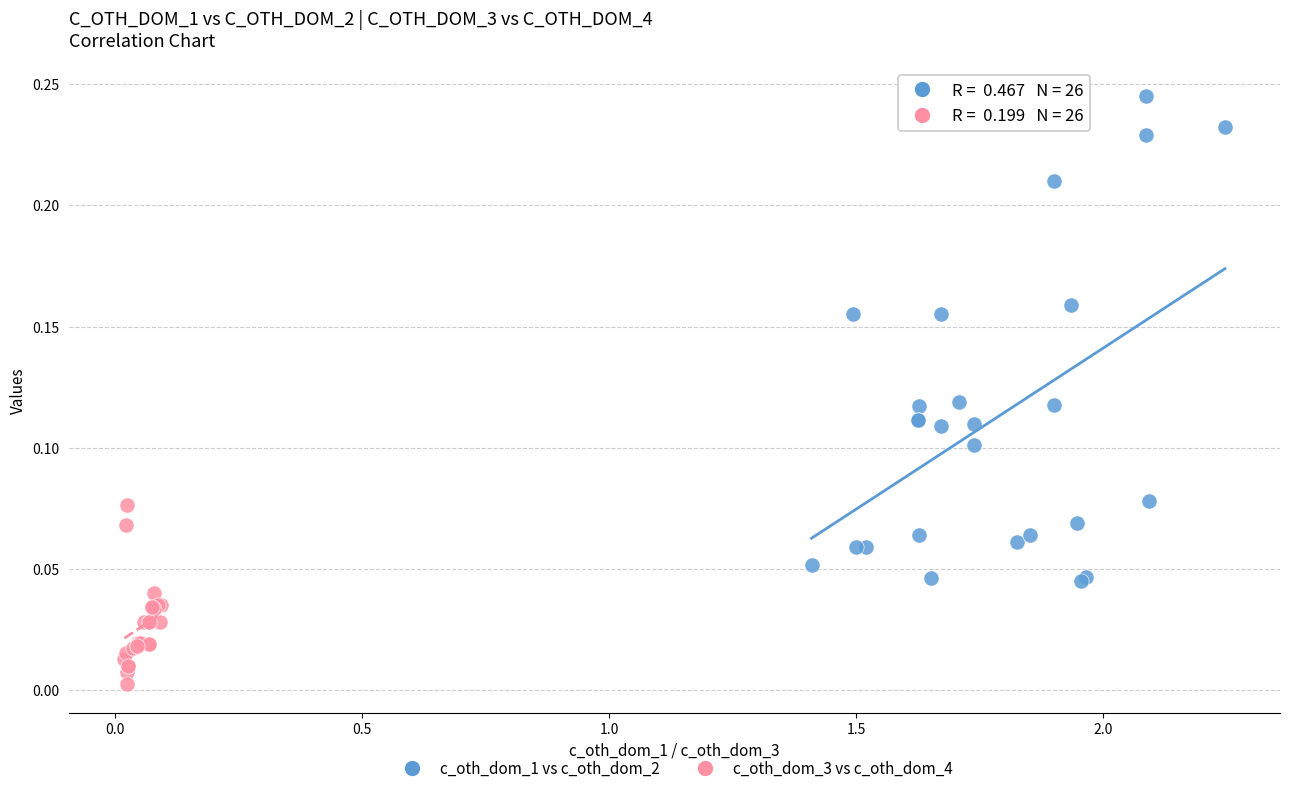

What are all the series names shown in the legend?

c_oth_dom_1 vs c_oth_dom_2, c_oth_dom_3 vs c_oth_dom_4